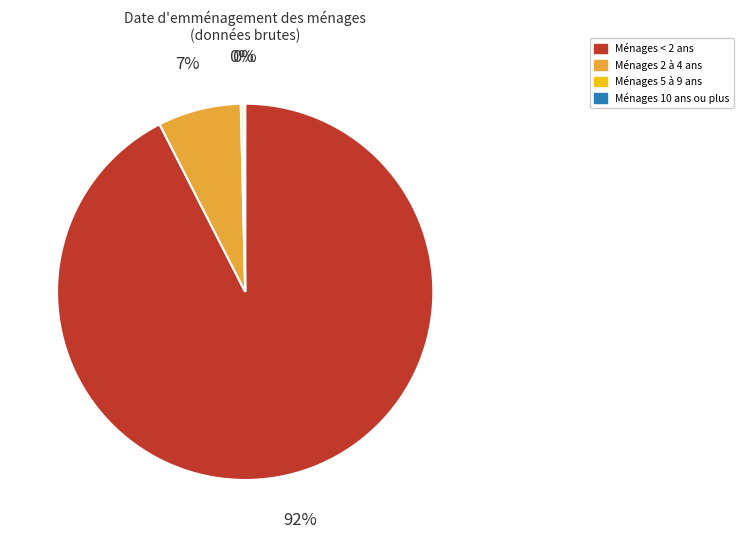

To the nearest percent, what is the combined percentage of Ménages 2 à 4 ans and Ménages < 2 ans?

100%